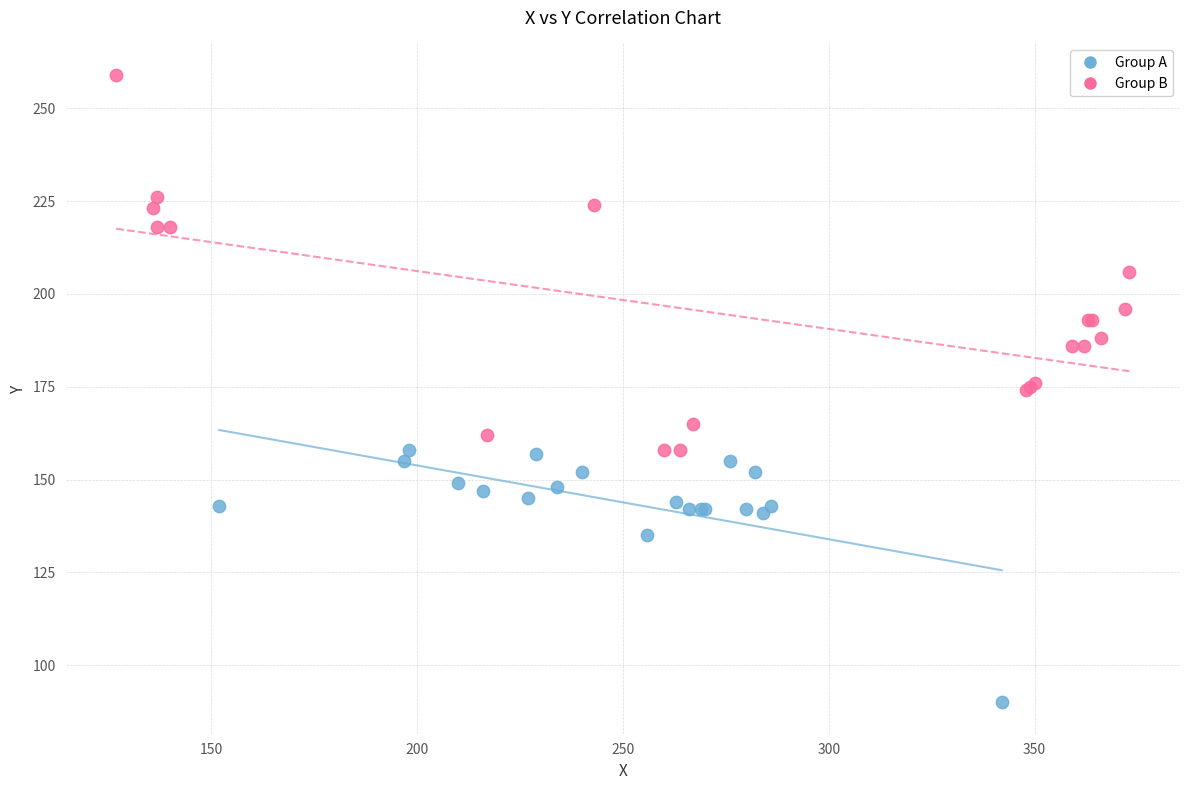

Which series reaches the minimum Y coordinate?

Group A